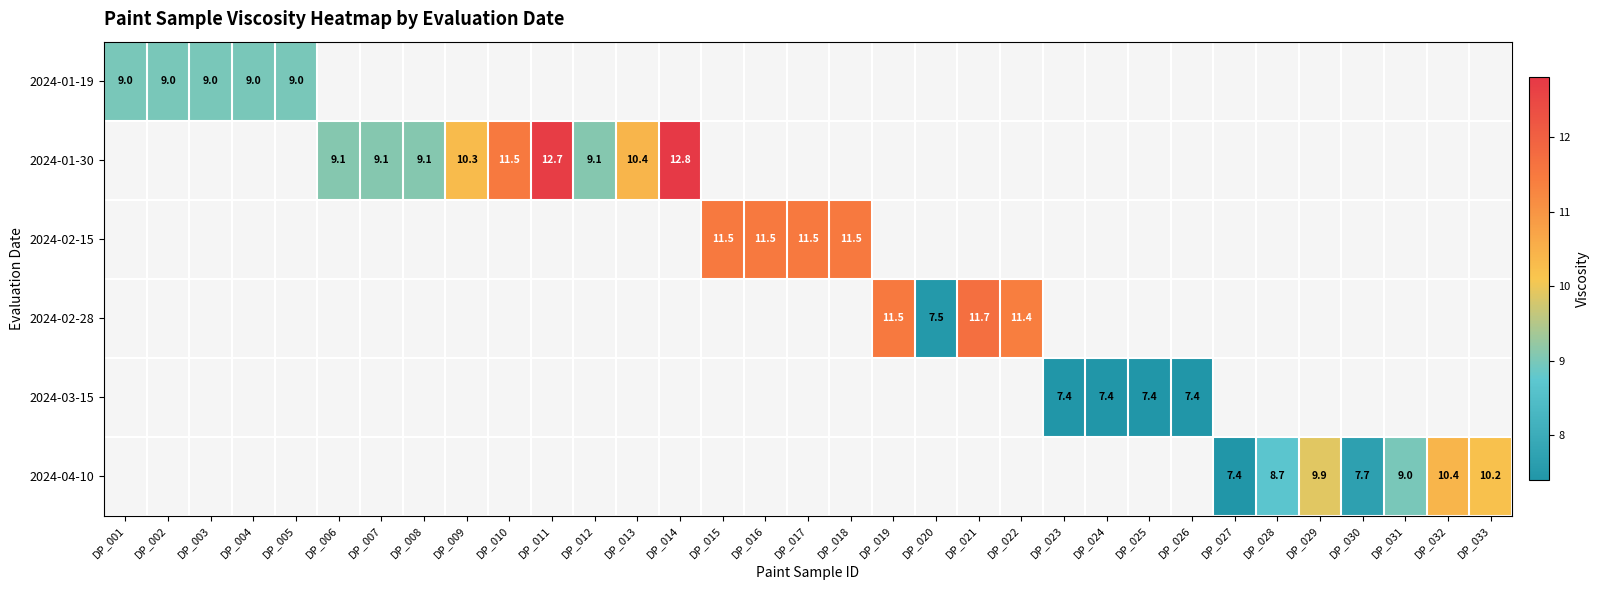

Is it true that 2024-01-19 equals 9.0 at DP_005?

True